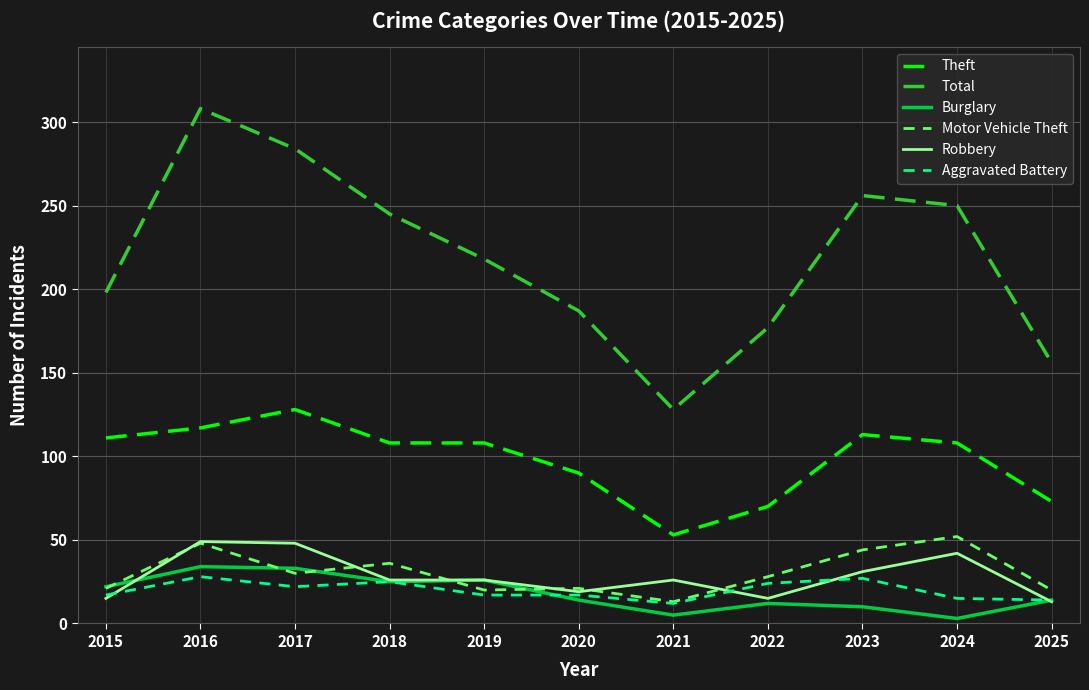

Between 2018 and 2024, which series saw the biggest shift?

Burglary